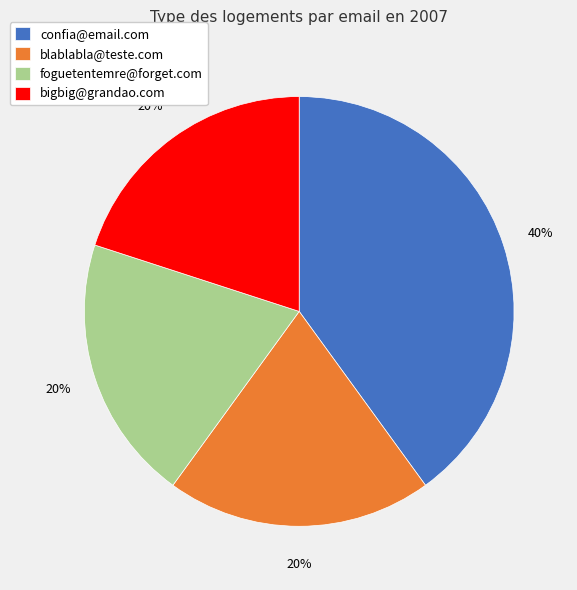

Combined, do bigbig@grandao.com and confia@email.com account for over 50%?

Yes